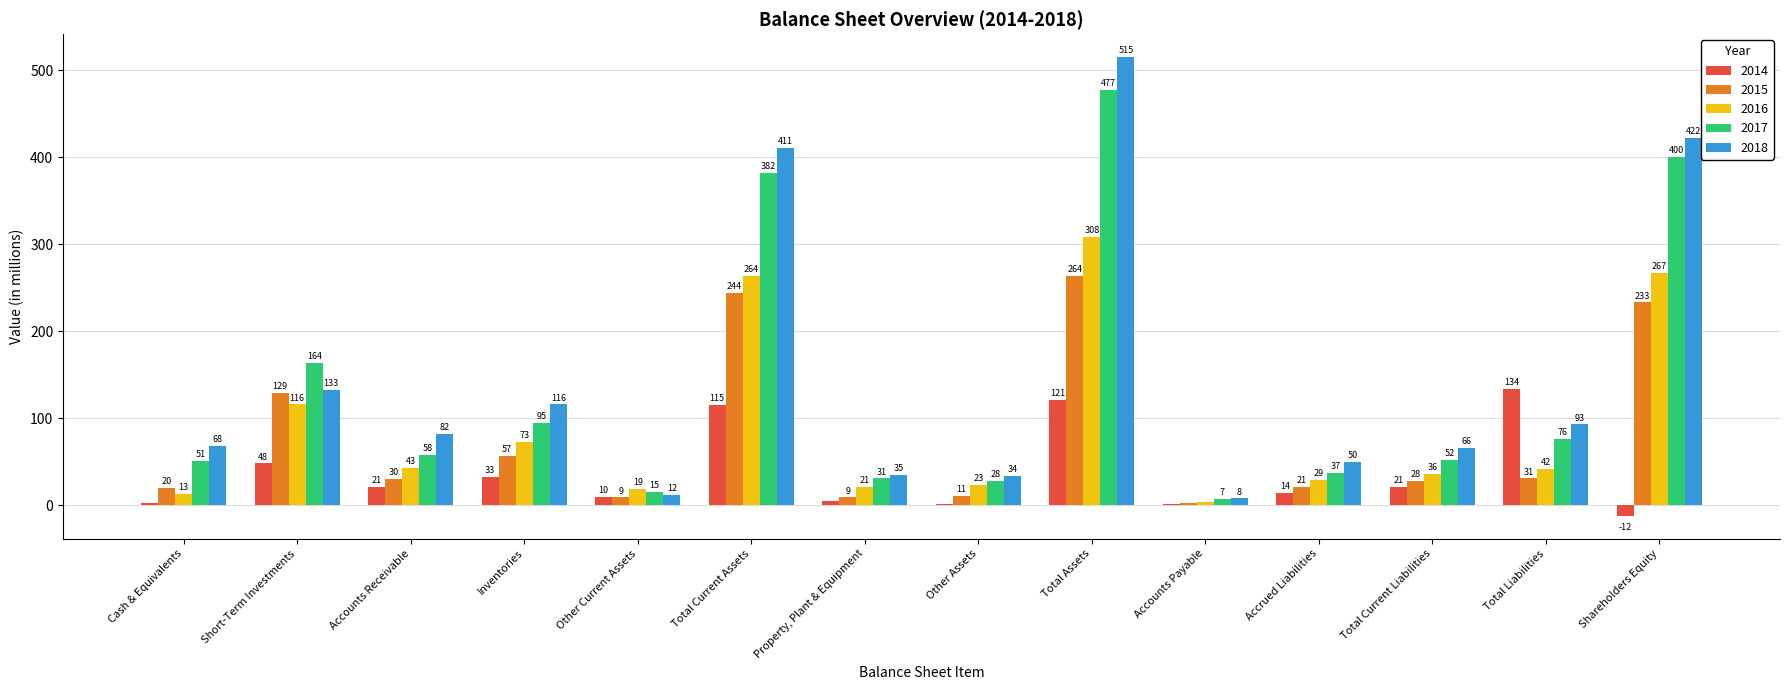

What is the average value of the 2016 series?

90